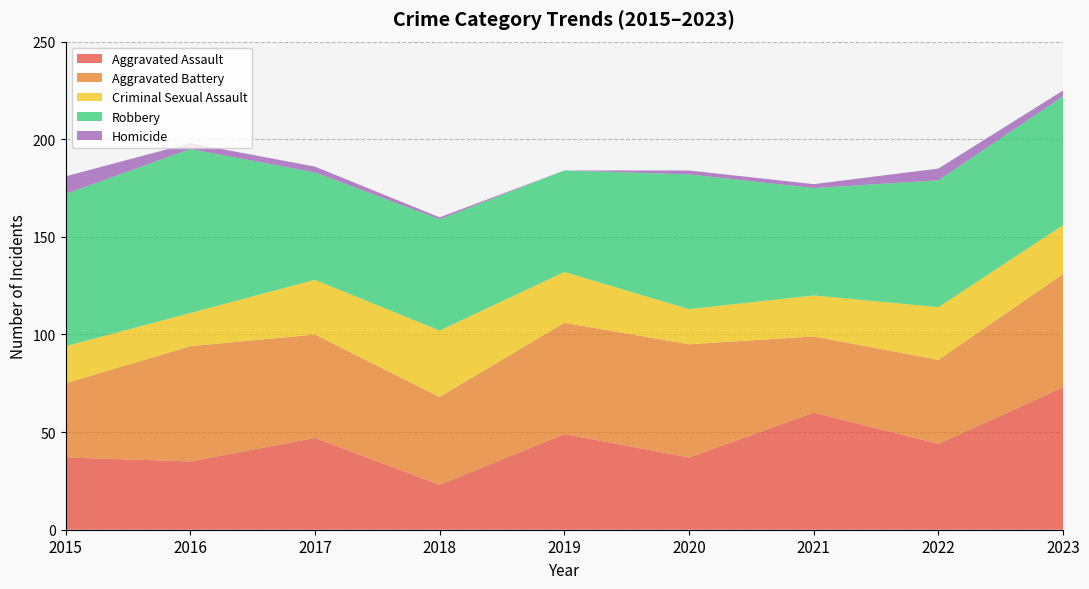

What is the sum of all Robbery values?

581